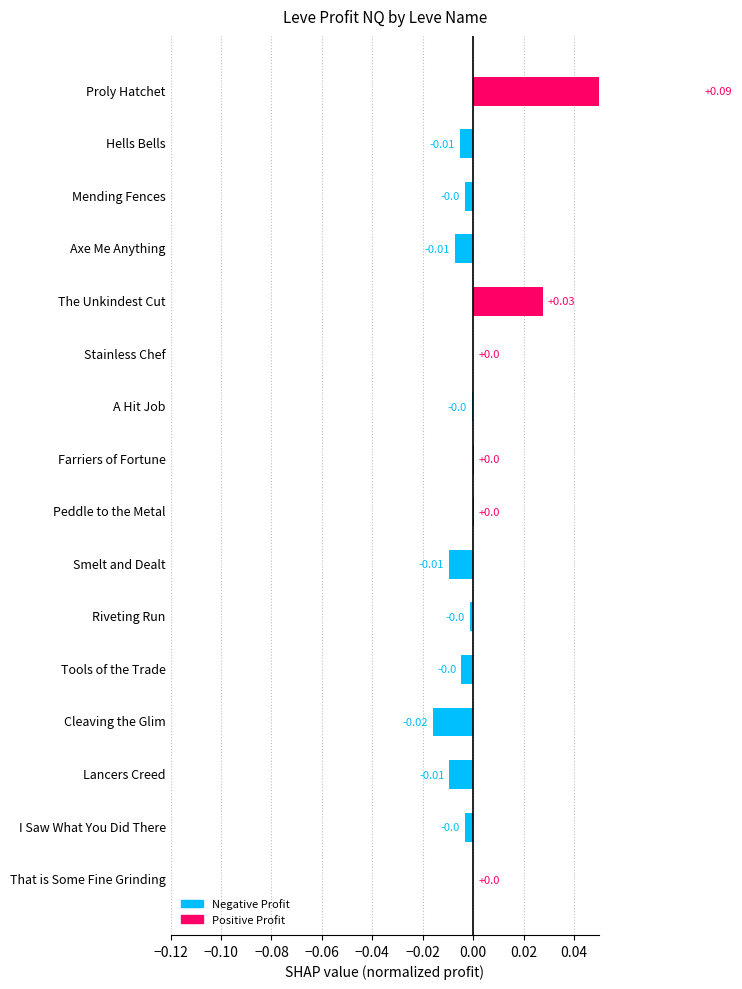

Count the number of categories in the chart.

16